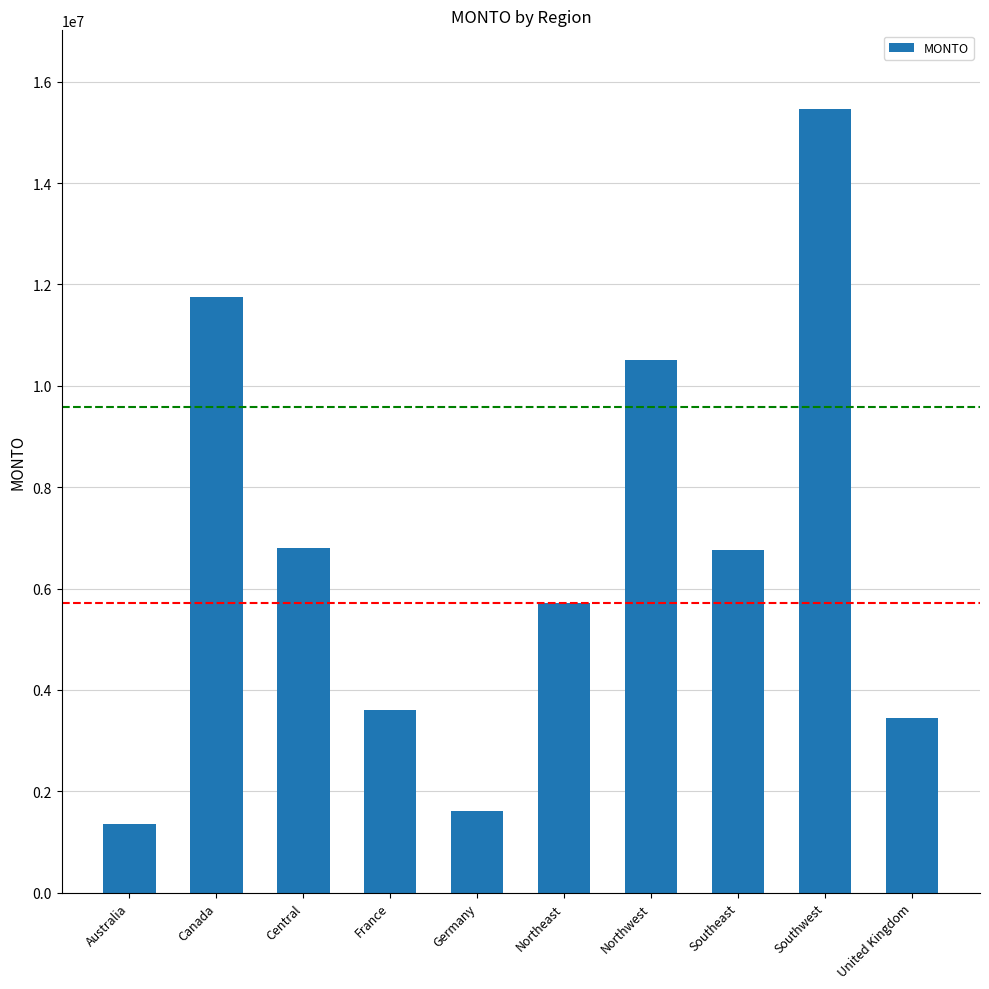

Is it true that the value at Northwest is 10513163.3?

True